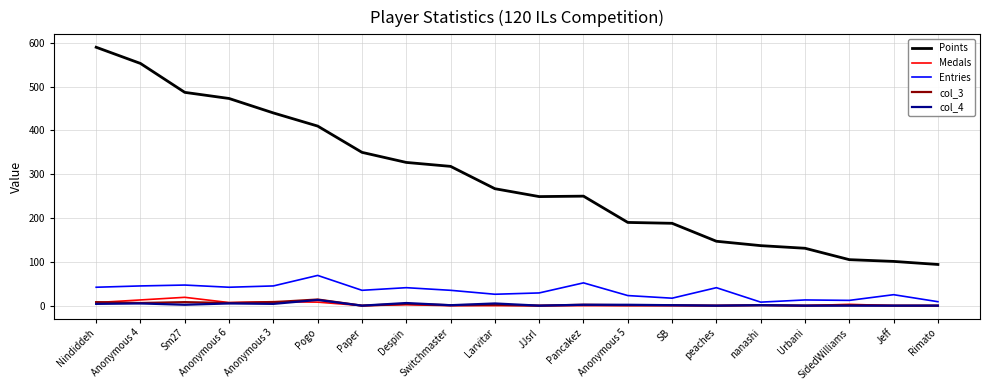

Is the value of Points at Jeff greater than the value of col_3 at Despin?

Yes